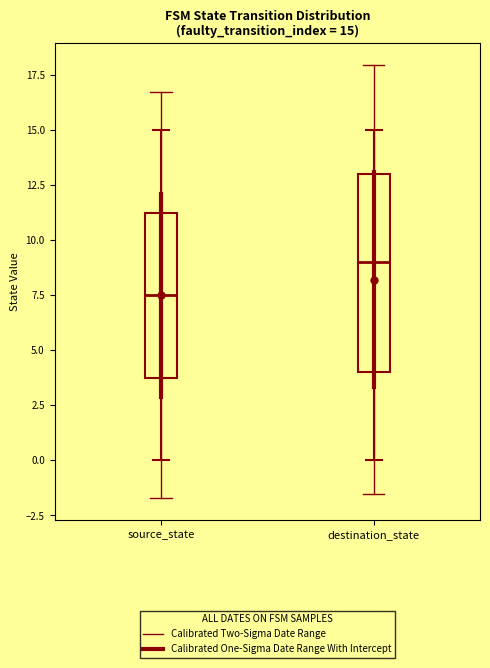

Which box is the tallest, from its lower edge to its upper edge?

destination_state